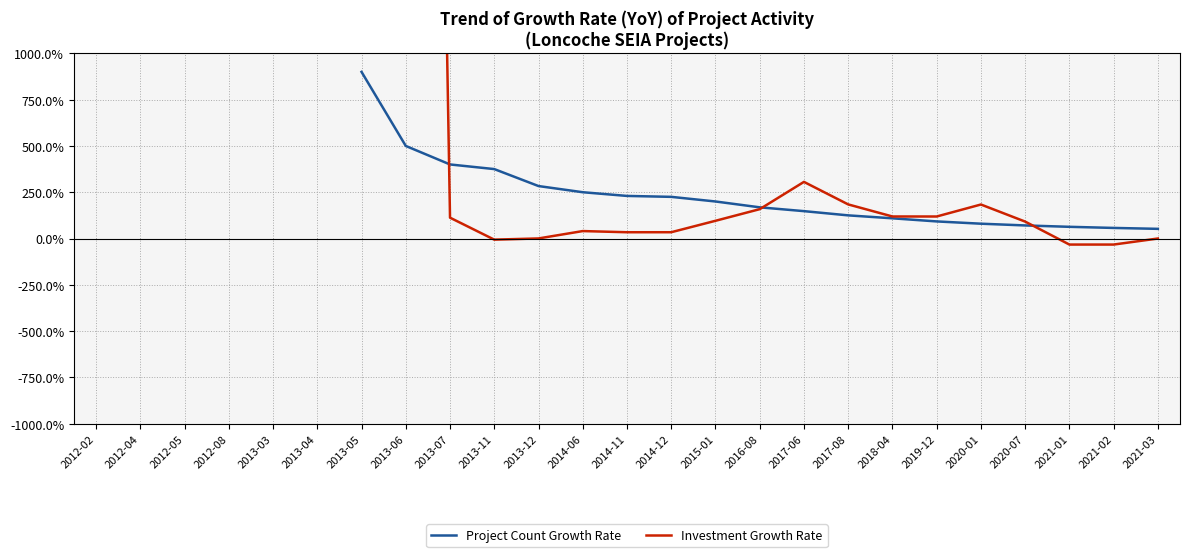

After their last crossing, which series has the higher values: Project Count Growth Rate or Investment Growth Rate?

Project Count Growth Rate